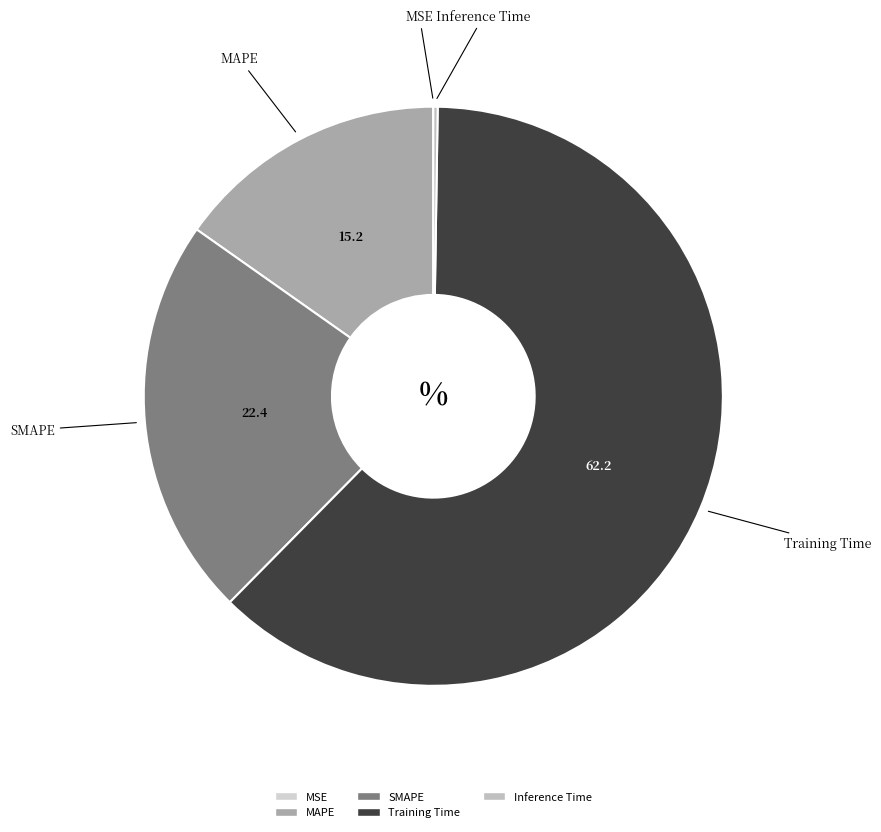

Do SMAPE and Training Time together represent more than half of the pie?

Yes